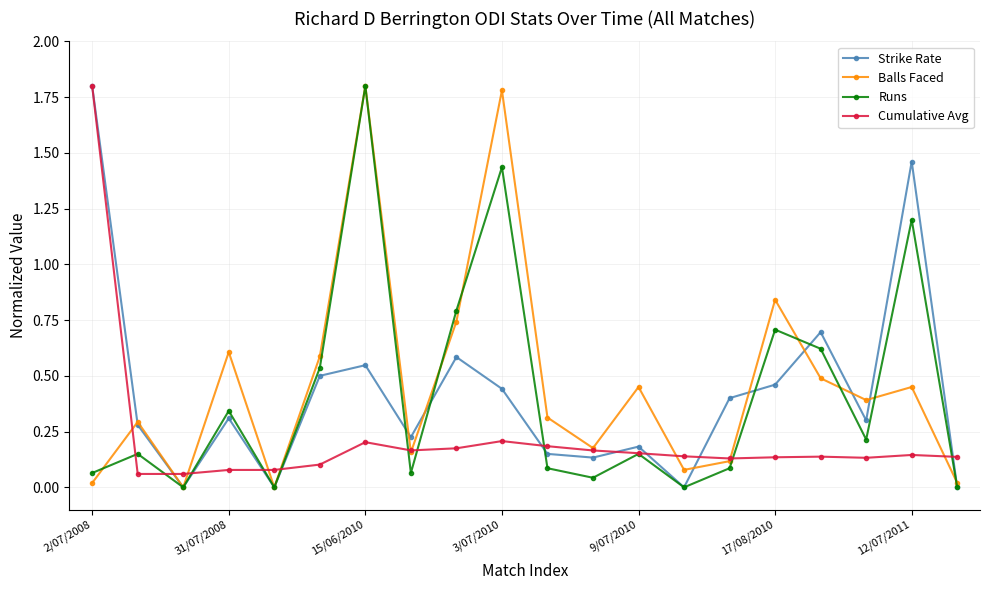

What is the maximum value for Strike Rate?

1.8